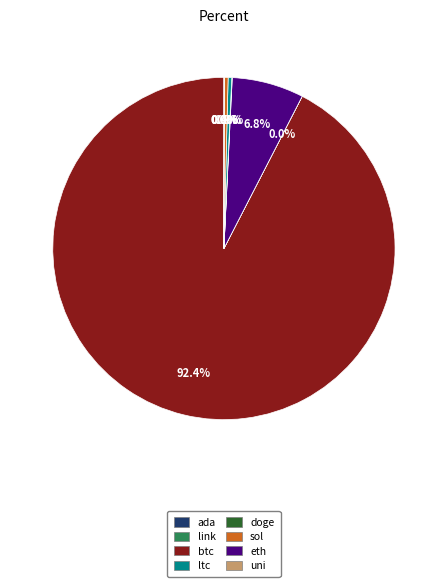

Is there any slice that represents more than half of the pie?

Yes